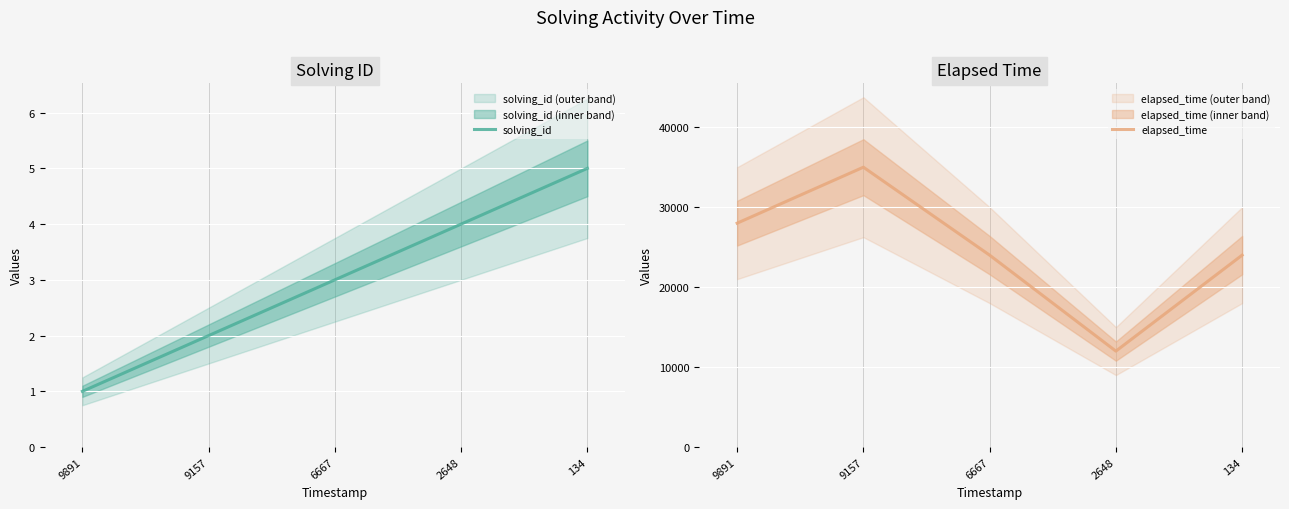

Reading right to left, transcribe all the data shown in this chart.

solving_id: 5	4	3	2	1
elapsed_time: 24000	12000	24000	35000	28000